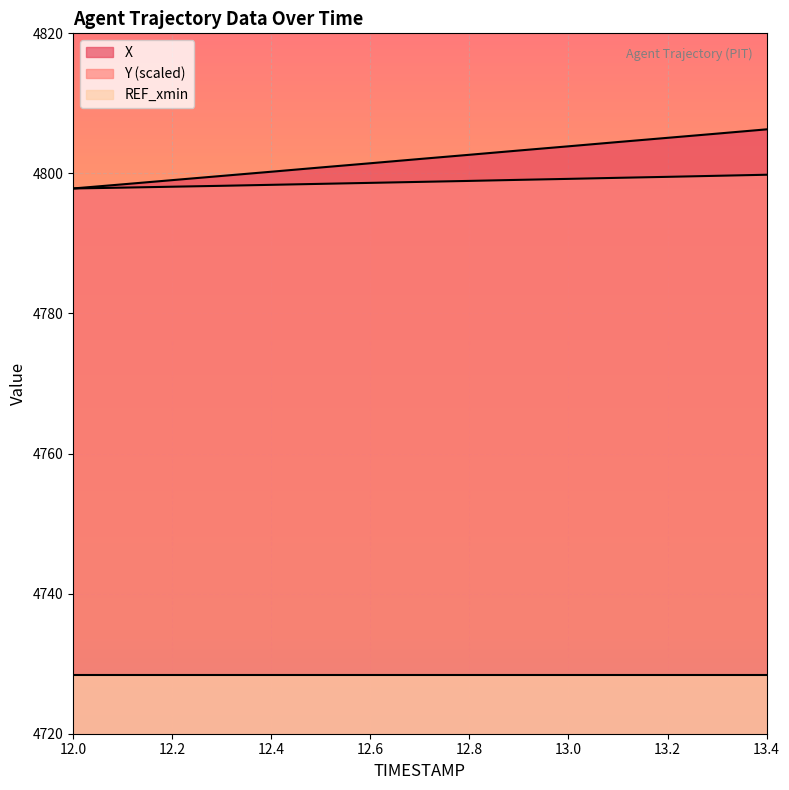

At which label does X first exceed 4802?

12.7